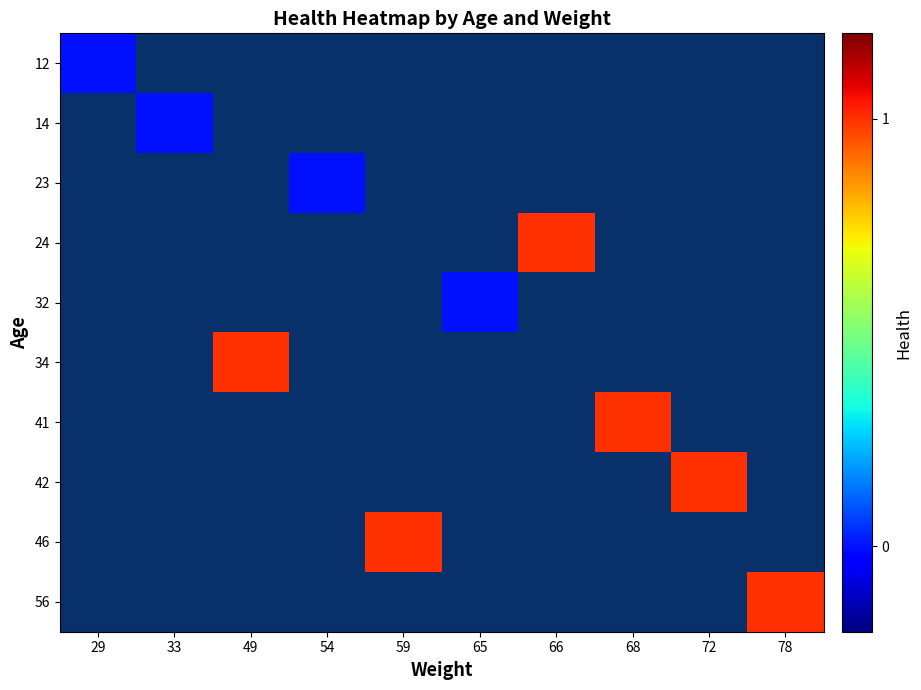

At how many categories does at least one series exceed 0?

6